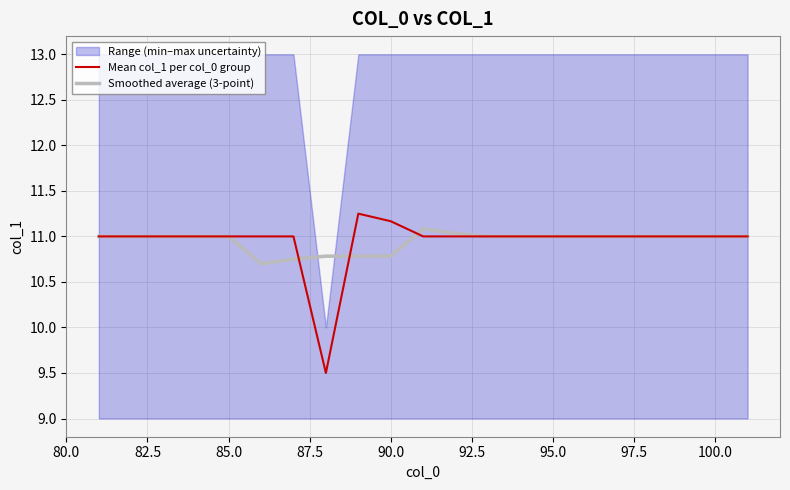

How many categories are shown in the chart?

21